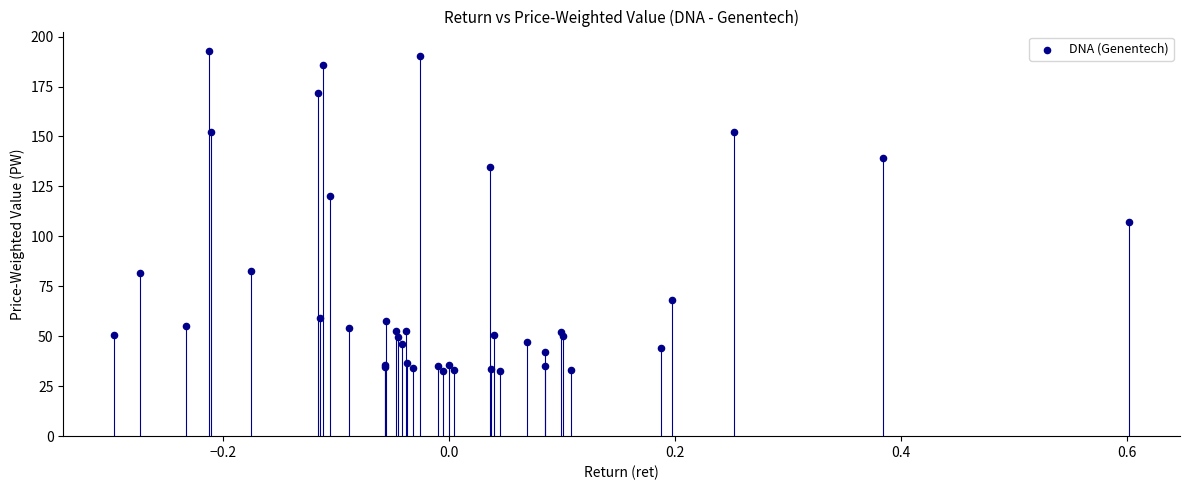

What Y value in the scatter plot is closest to 112?

107.4